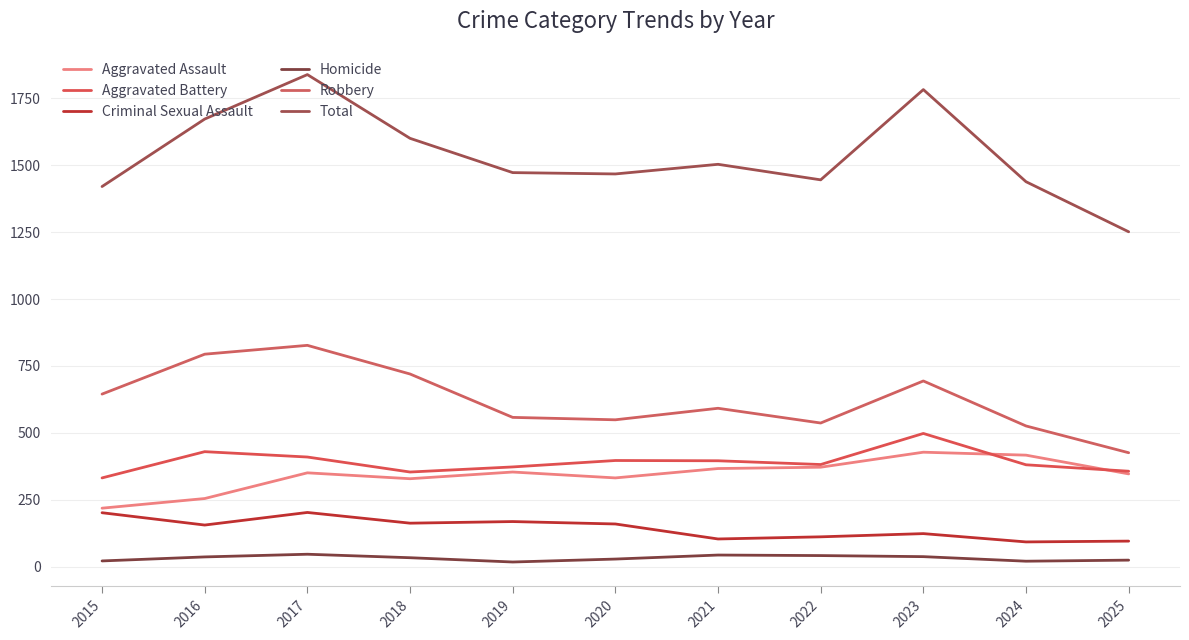

Which series has the widest spread of values?

Total